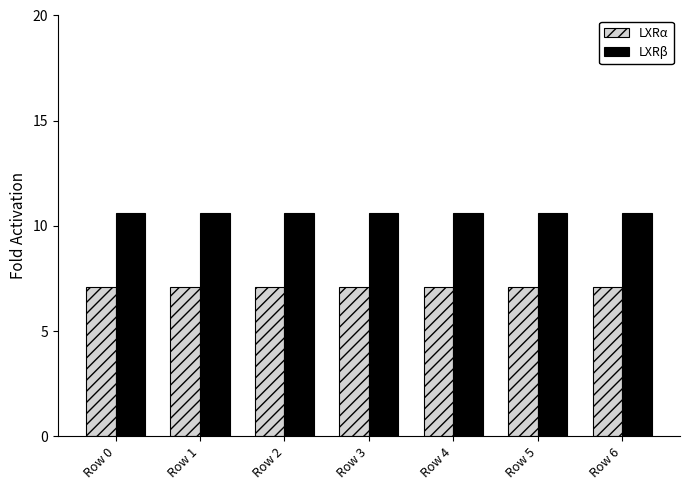

List the series in order of their peak value, lowest first.

LXRα, LXRβ